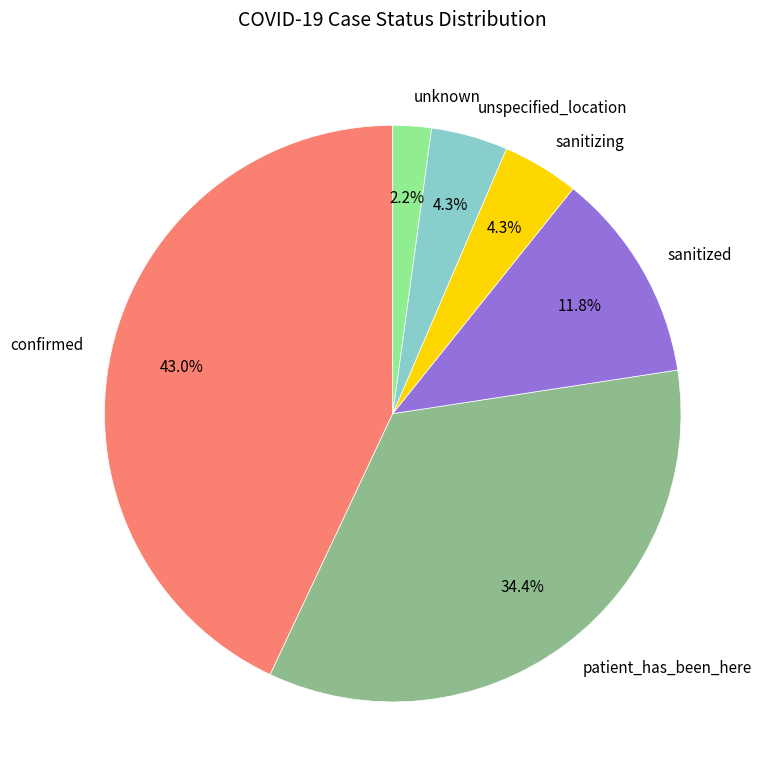

Which slice is the smallest?

unknown